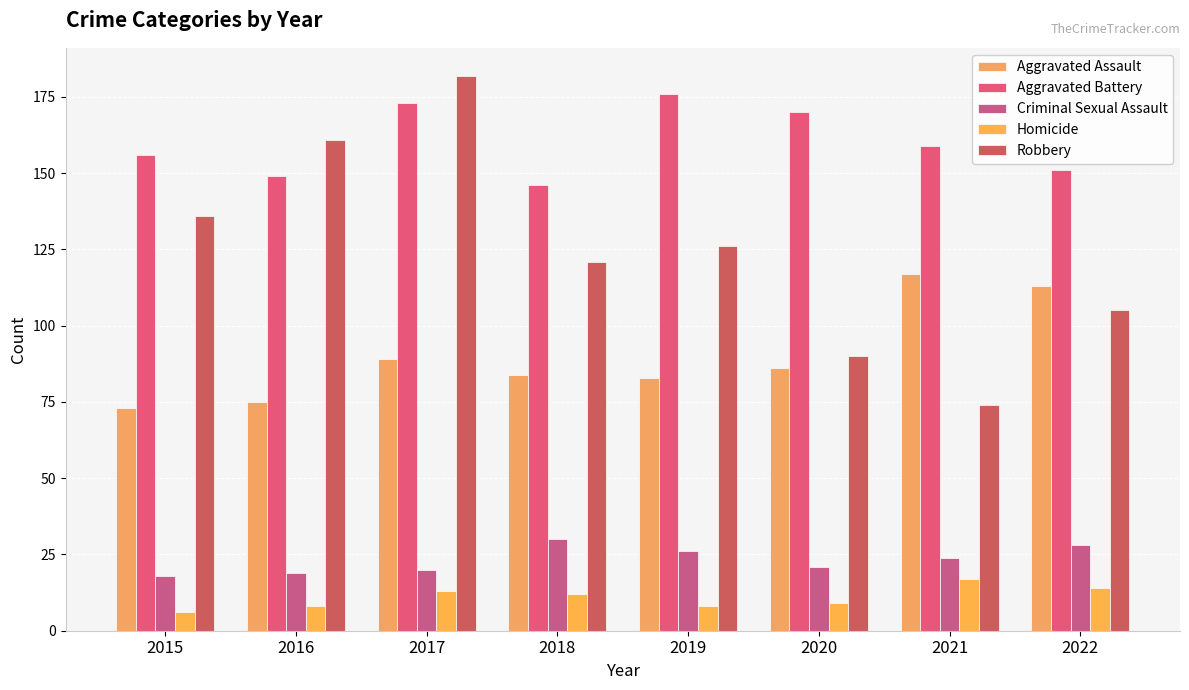

Is the value of Aggravated Assault at 2020 greater than the value of Criminal Sexual Assault at 2022?

Yes